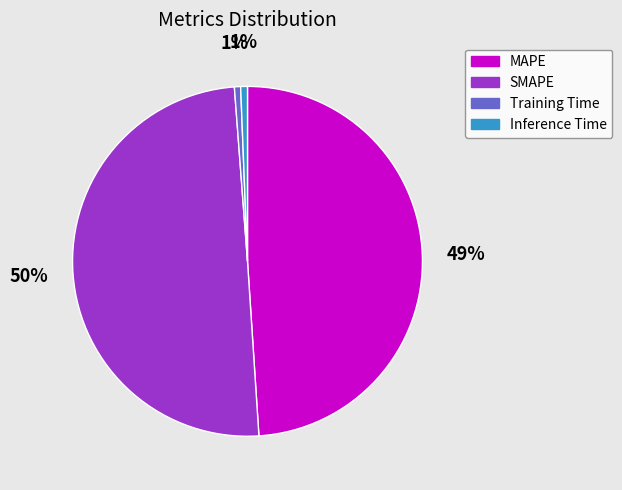

How many slices are in this pie chart?

4